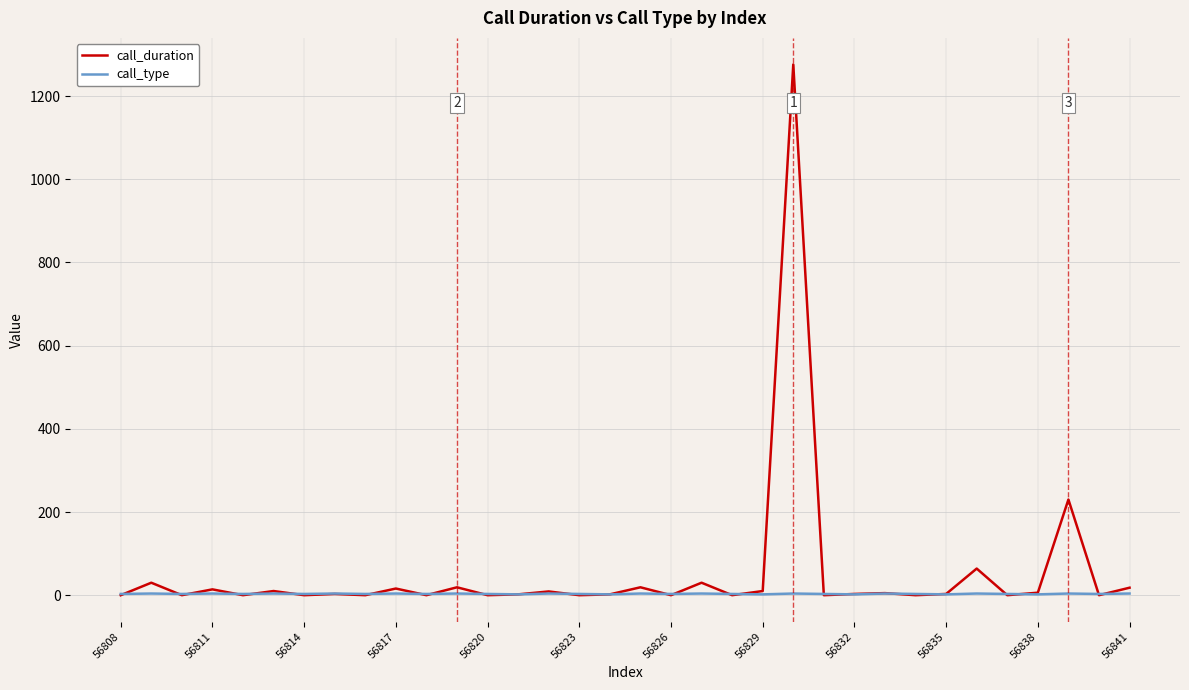

What is the greatest value displayed?

1276